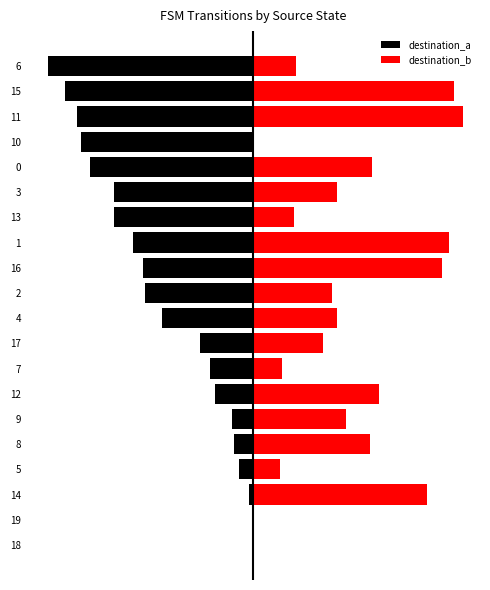

Which label corresponds to the smallest value in the chart?

6